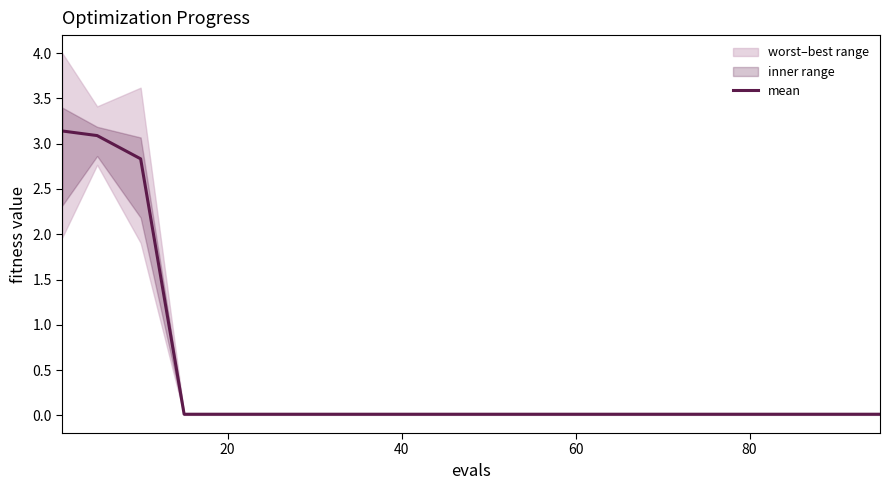

What is the highest value of the mean series?

3.1